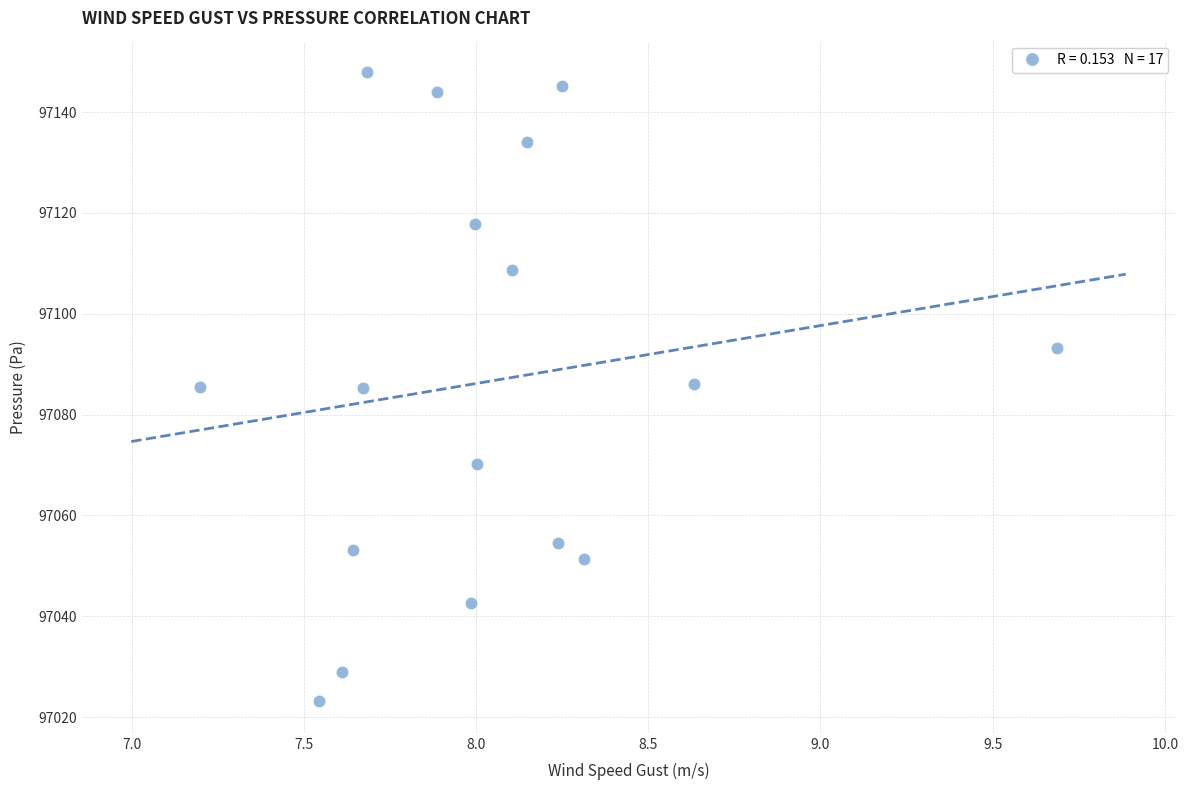

What is the range of X values (max minus min)?

2.5